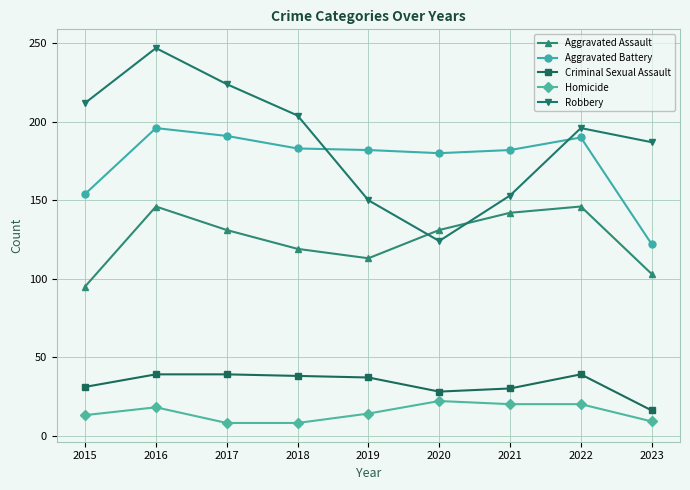

True or false: Robbery and Criminal Sexual Assault intersect in this chart.

False